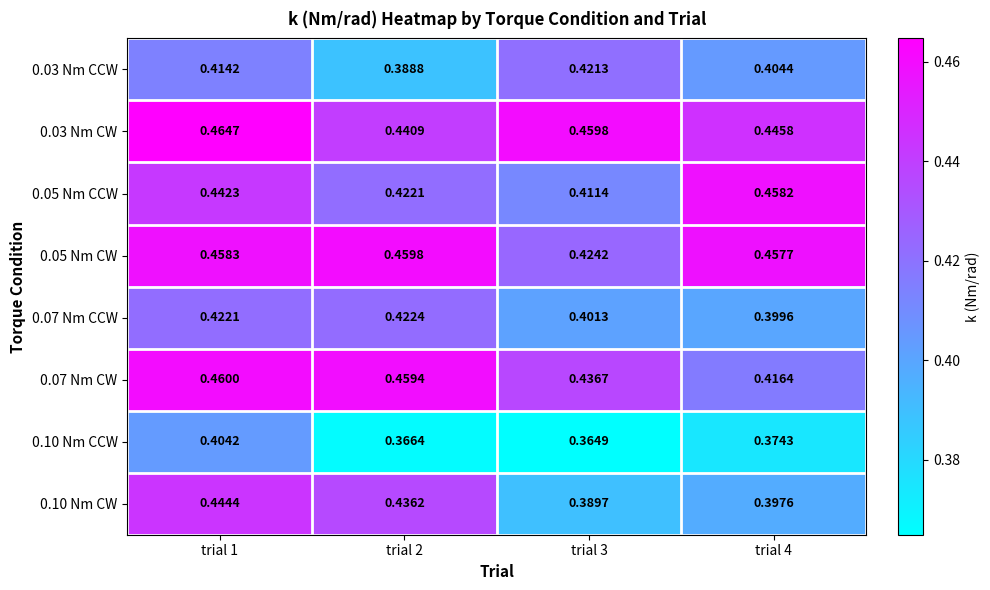

What is the total value across all series at trial 2?

3.4